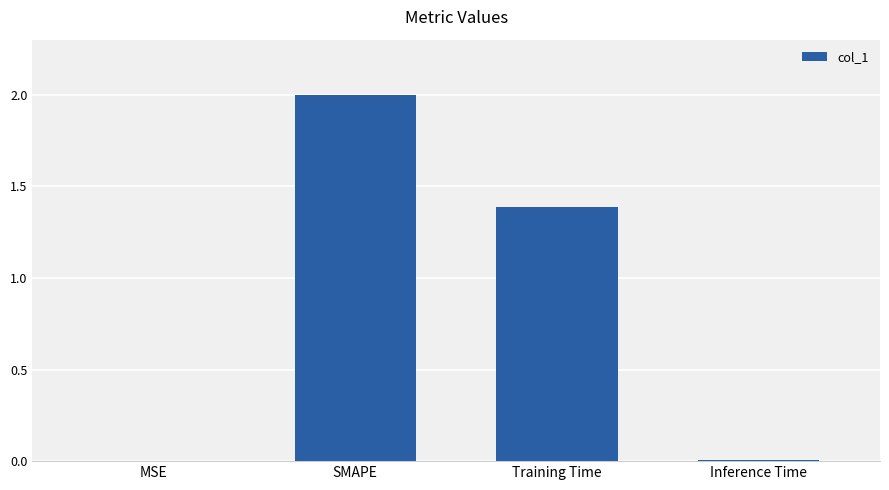

The value at Training Time is 2.0. True or false?

False